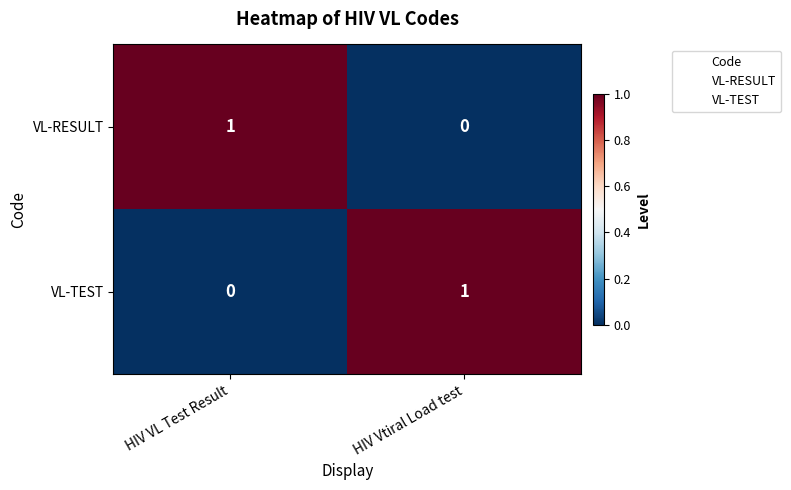

True or false: VL-TEST has a value of 1 at HIV Vtiral Load test.

True